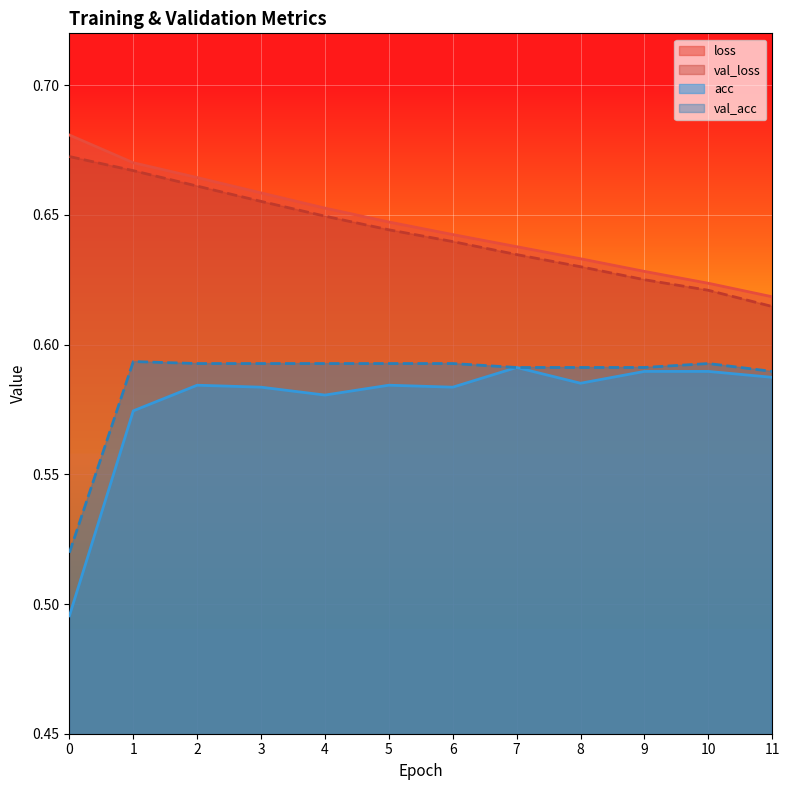

Rank the series at 6 from lowest to highest value.

acc, val_acc, val_loss, loss